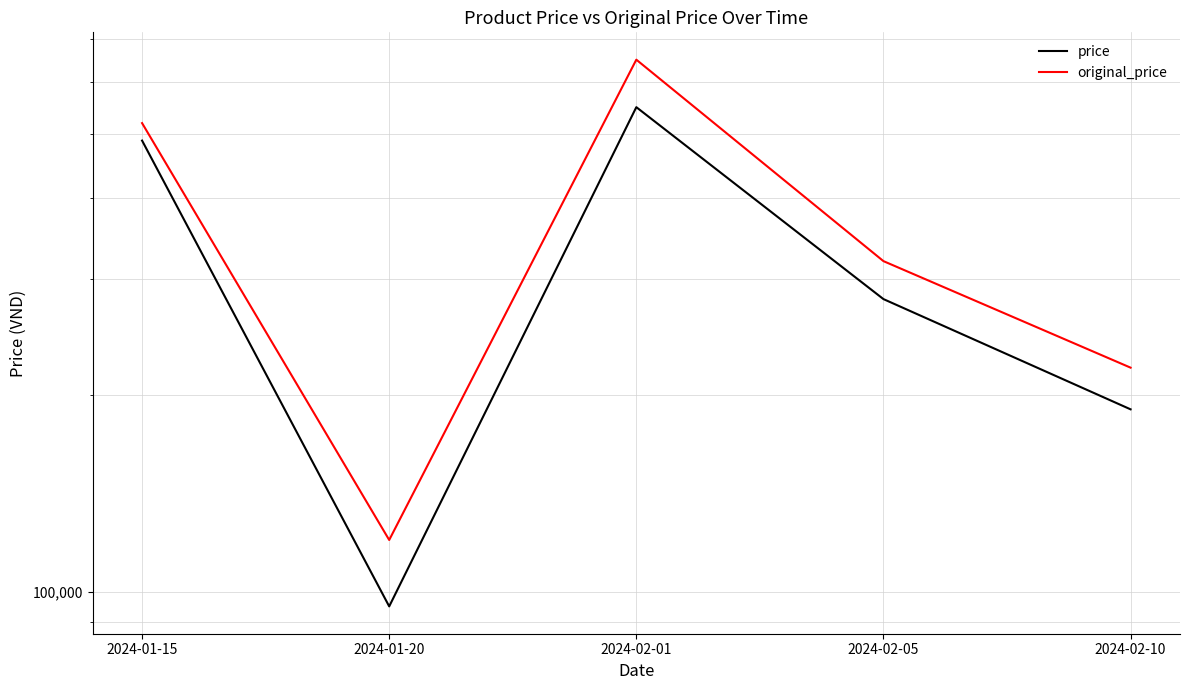

What is the minimum value for original_price?

120000